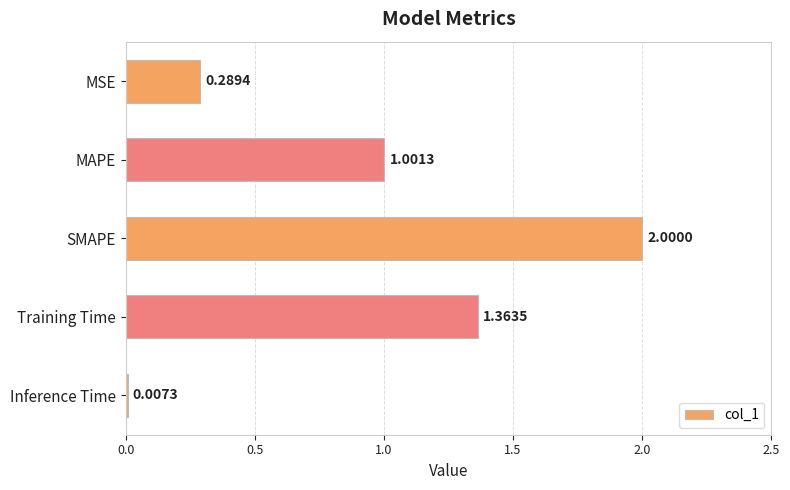

What is the sum of all values?

4.7